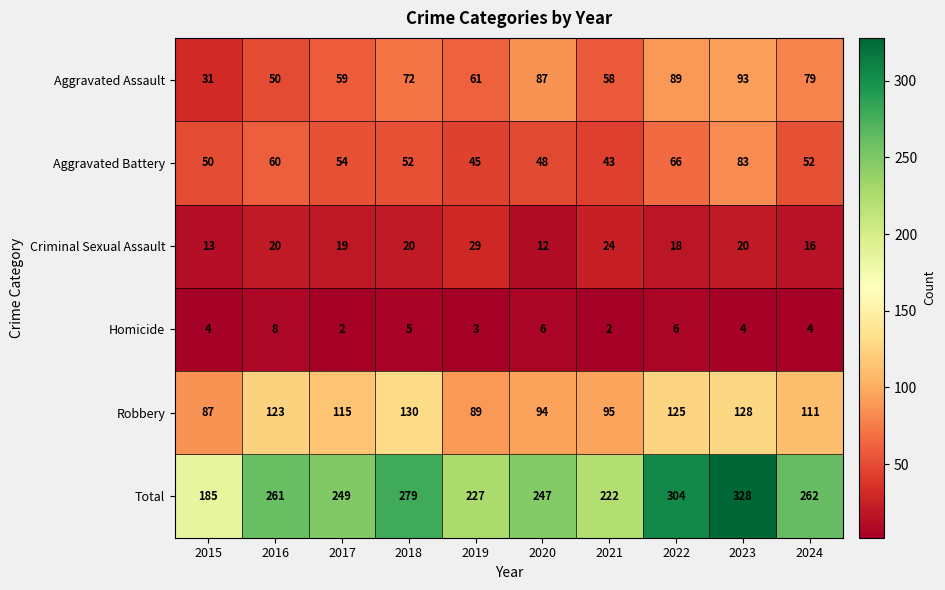

Rank the series at 2020 from lowest to highest value.

Homicide, Criminal Sexual Assault, Aggravated Battery, Aggravated Assault, Robbery, Total